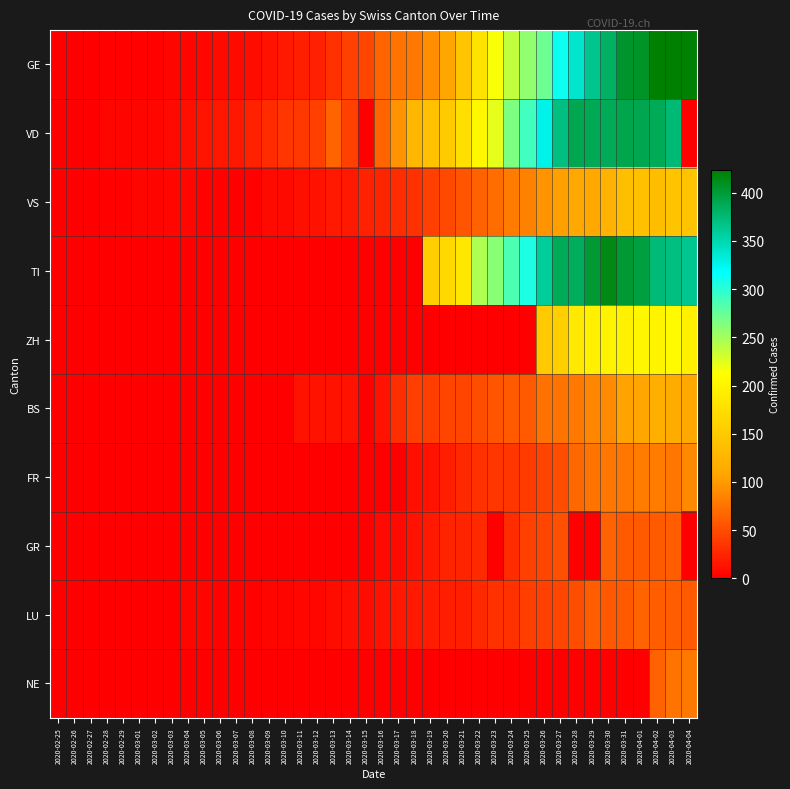

Count the number of categories in the chart.

40